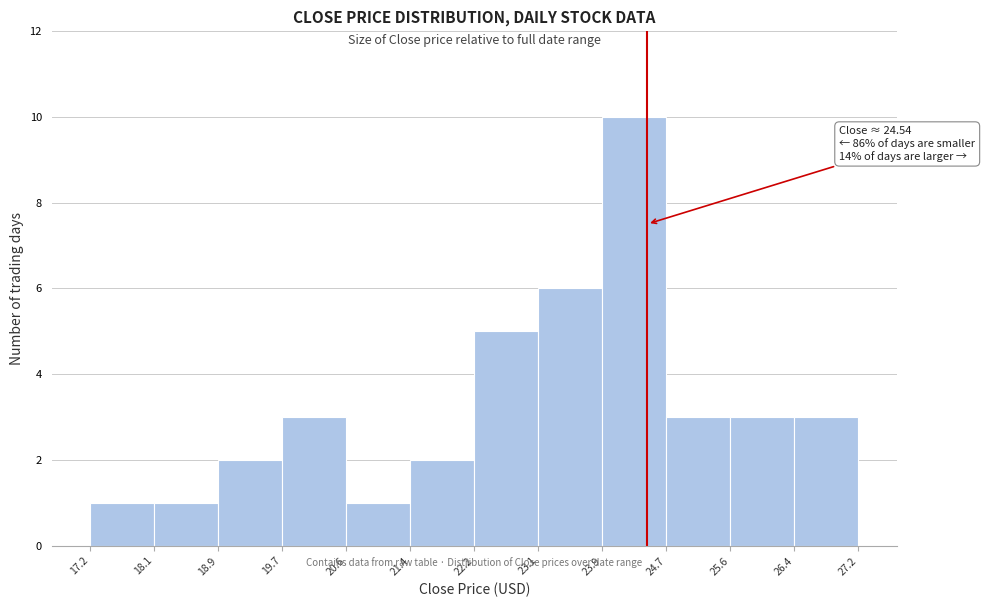

Over which range of the x-axis is the bar tallest?

23.9 to 24.7